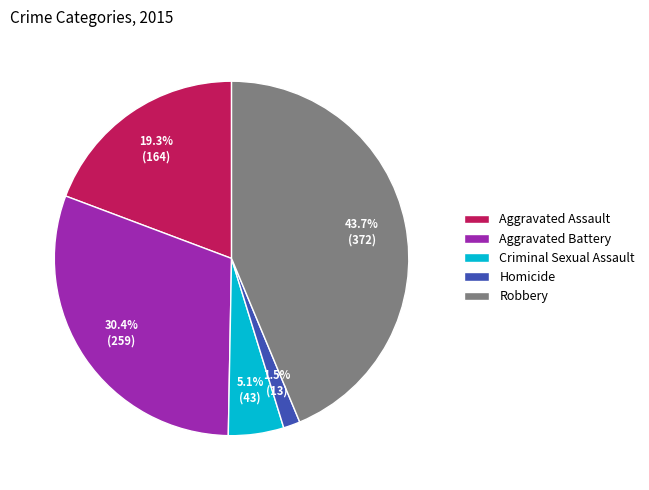

Does Criminal Sexual Assault account for over 50% of the chart?

No